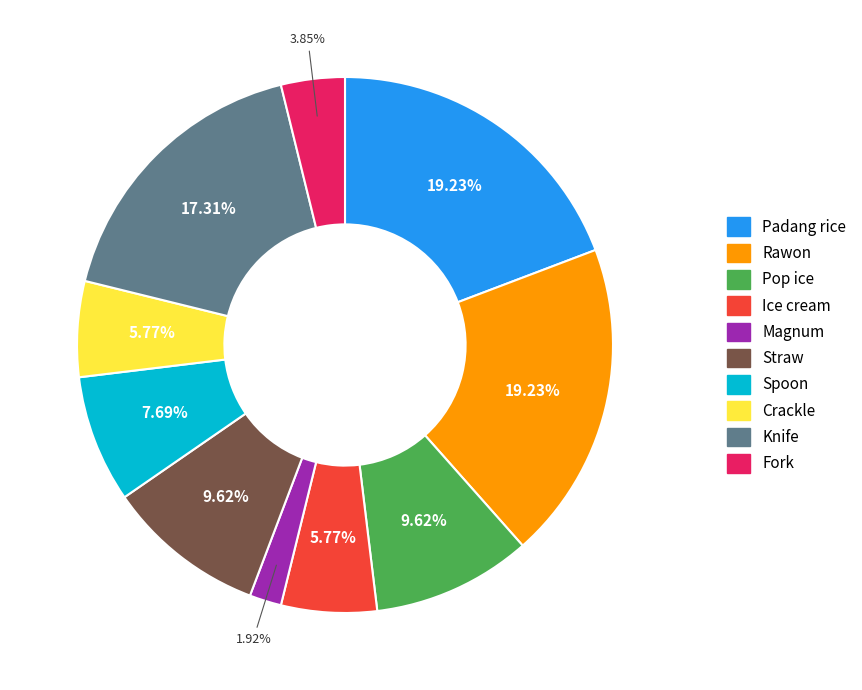

Does Magnum account for over 50% of the chart?

No